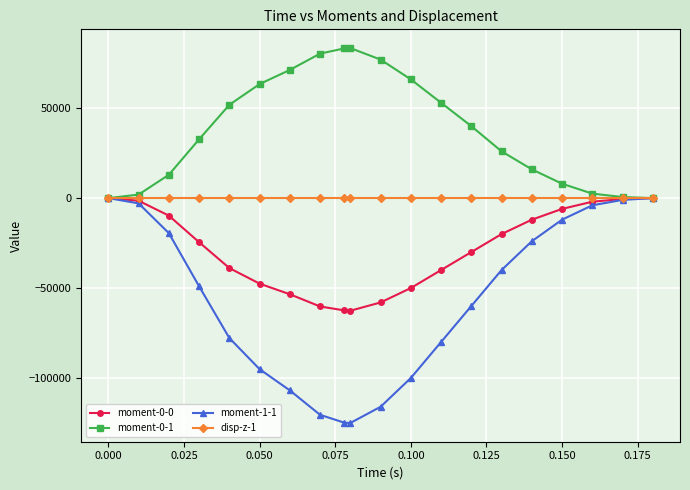

Which series has the widest spread of values?

moment-1-1